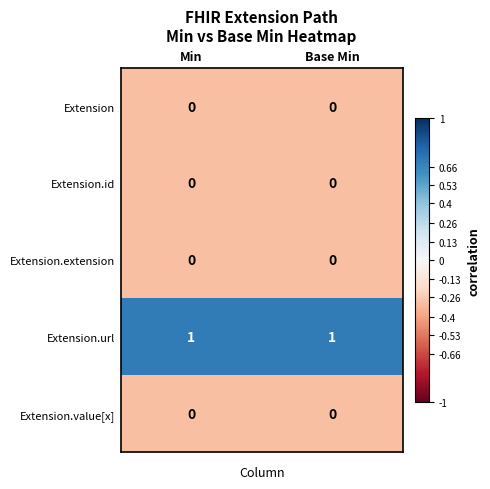

Reading left to right, list all the values displayed in this chart.

Extension: Min=0	Base Min=0
Extension.id: Min=0	Base Min=0
Extension.extension: Min=0	Base Min=0
Extension.url: Min=1	Base Min=1
Extension.value[x]: Min=0	Base Min=0